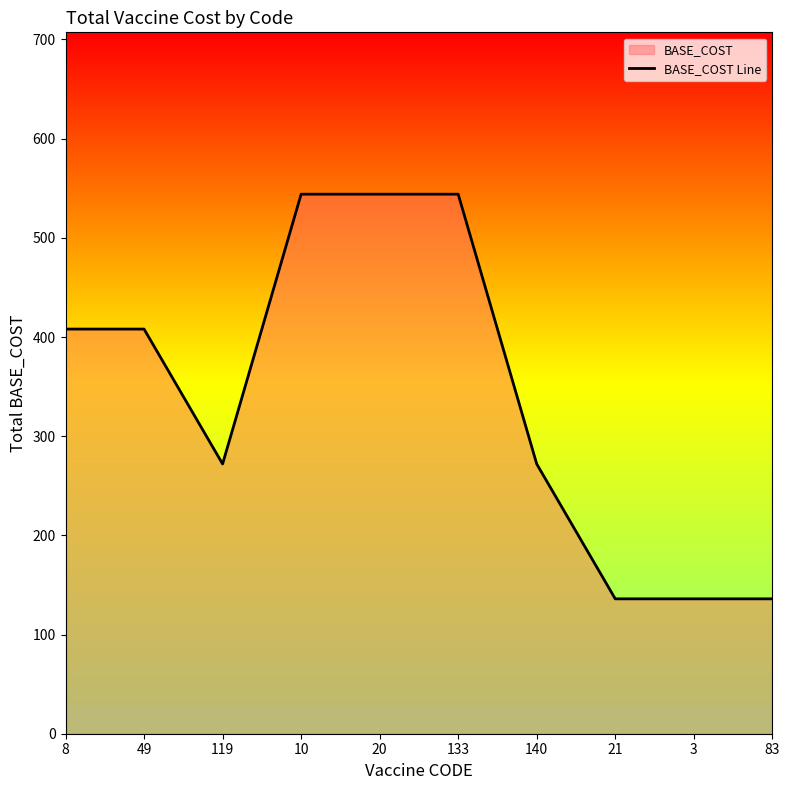

The chart shows a value of 272 at 119. True or false?

True